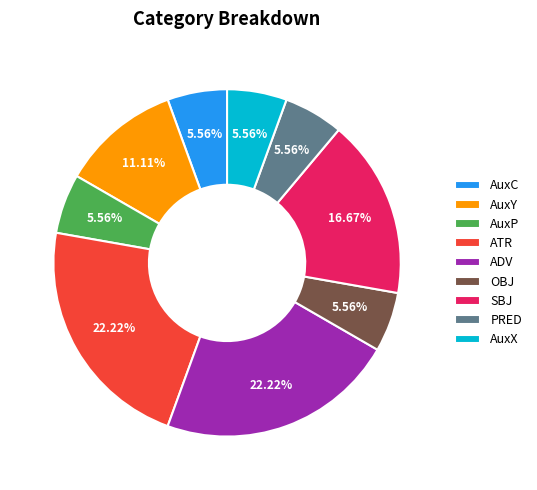

Is there any slice that represents more than half of the pie?

No